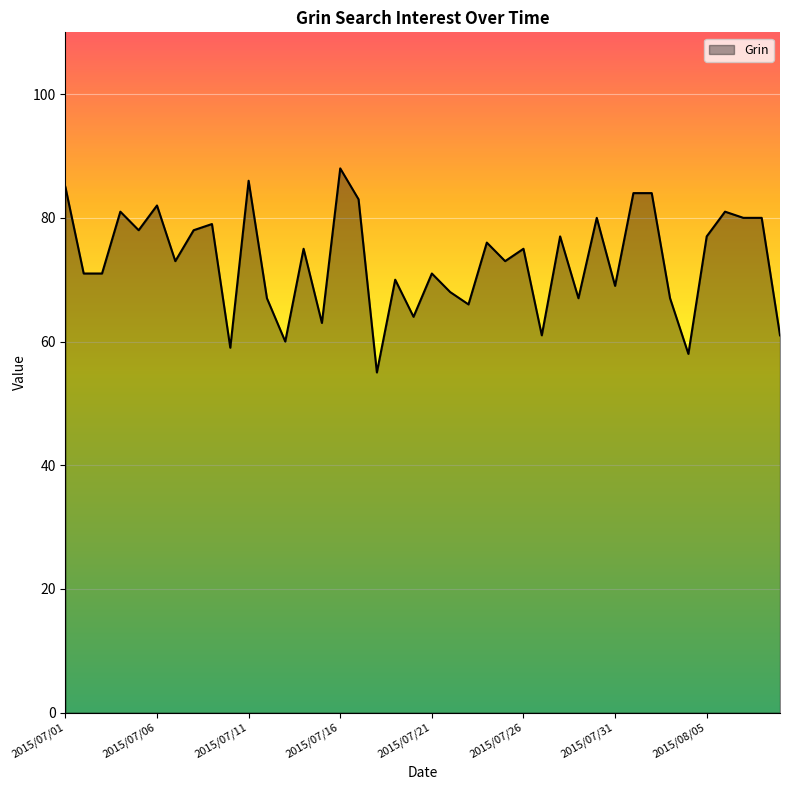

What is the smallest value displayed?

55